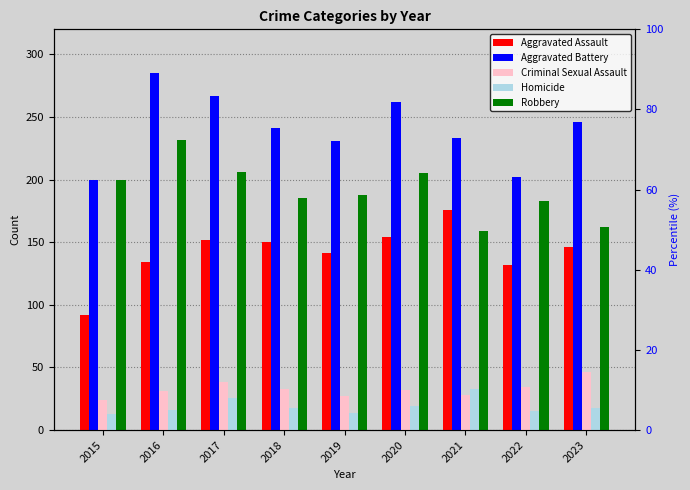

At which label does Aggravated Battery reach its peak?

2016